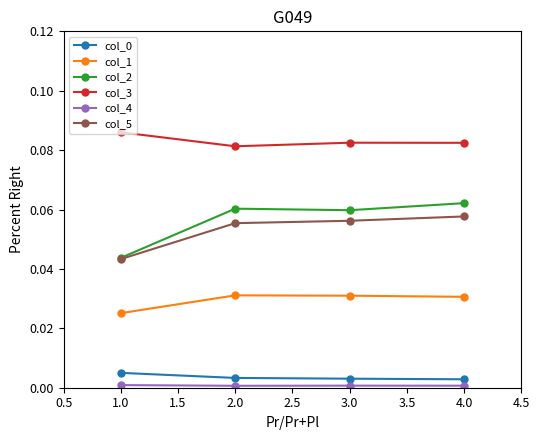

The col_5 series shows 0.0 at 1.0. True or false?

True